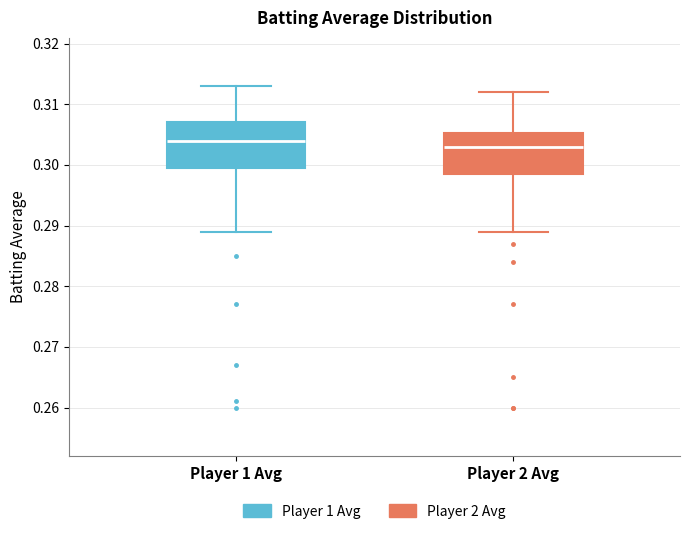

Reading left to right, transcribe this box plot: for each box, give where its median line is, the range the box spans, and where its two whiskers end, as read against the y-axis. The values are not printed on the chart, so give them approximately, as read against the axis.

Player 1 Avg: median 0.304, box 0.300 to 0.307, whiskers 0.289 to 0.313
Player 2 Avg: median 0.303, box 0.299 to 0.305, whiskers 0.289 to 0.312